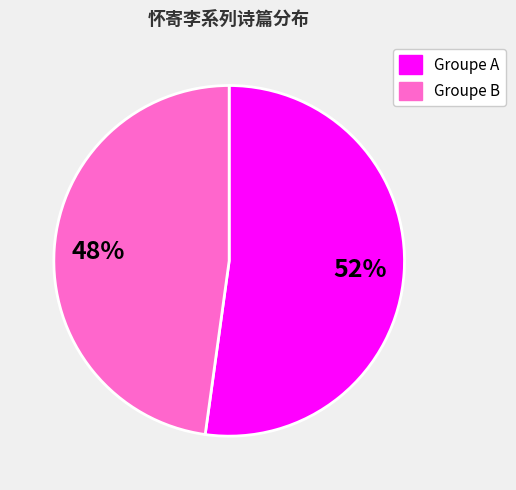

To the nearest percent, what is the difference between the largest and smallest slice percentages?

4%